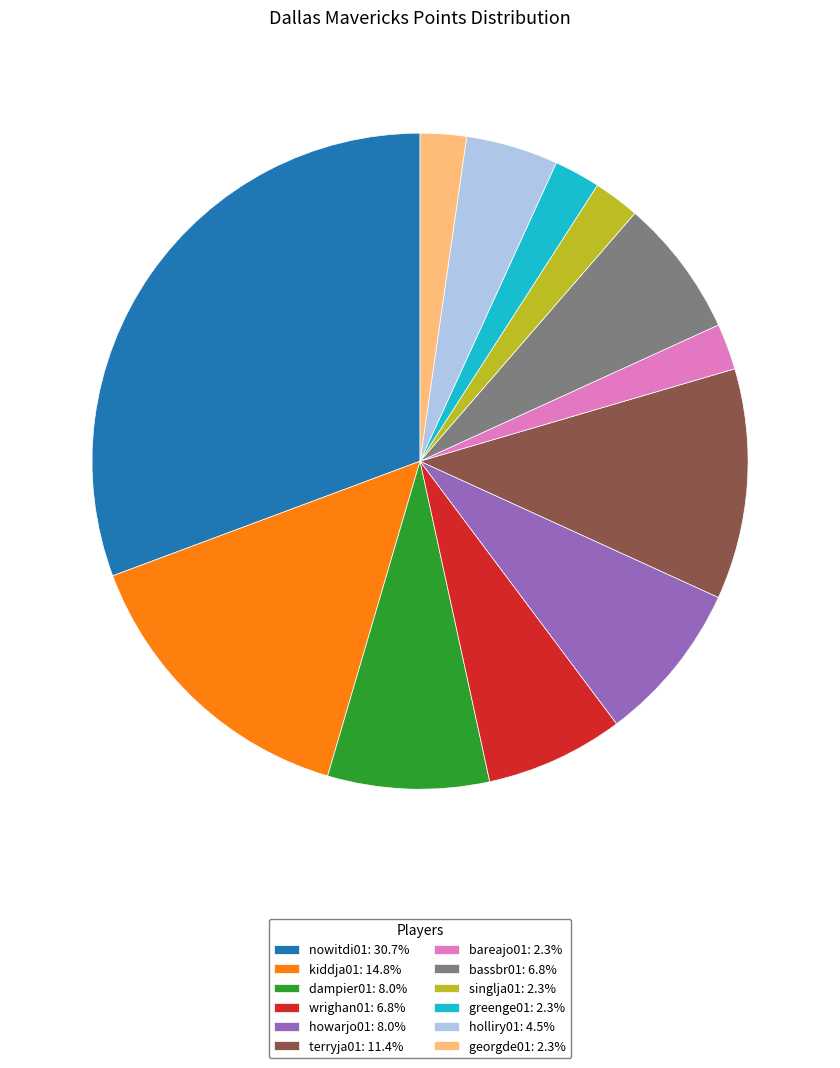

Combined, do dampier01: 8.0% and greenge01: 2.3% account for over 50%?

No